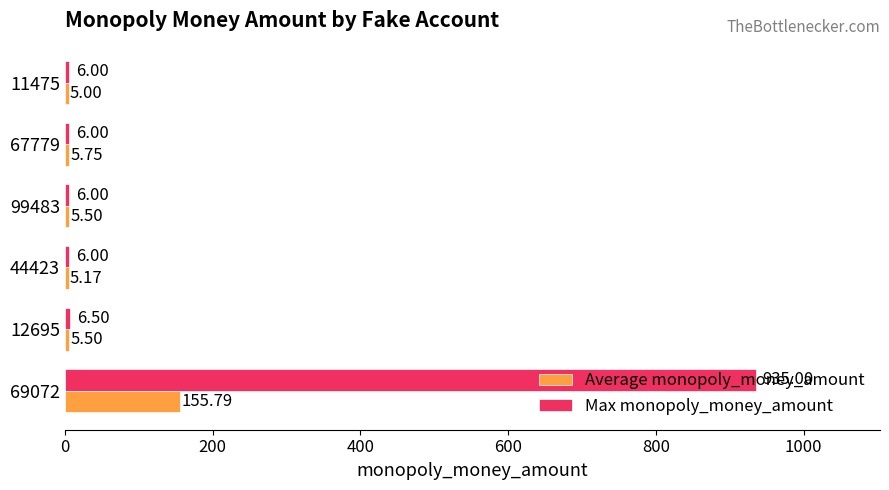

Which series has the widest spread of values?

Max monopoly_money_amount